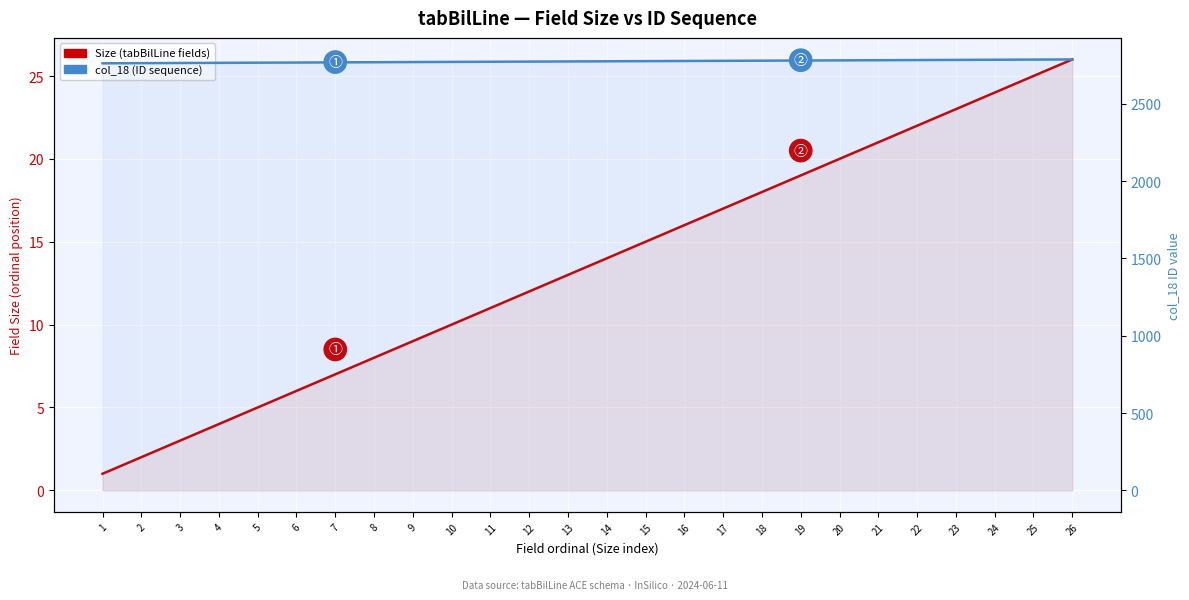

Is the value of col_18 (ID sequence) at 1 greater than the value of Size (tabBilLine fields) at 6?

Yes